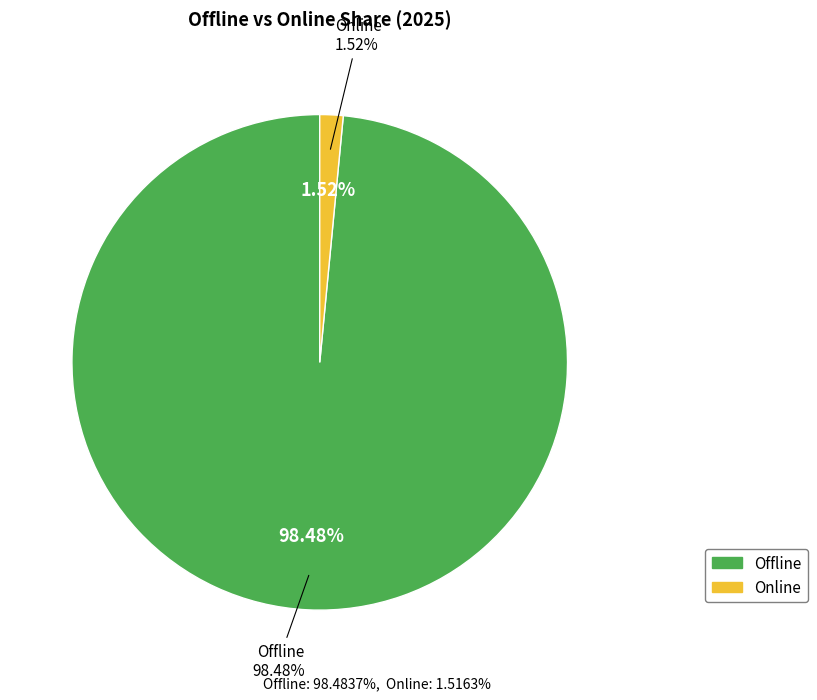

Count the number of slices in the pie.

9